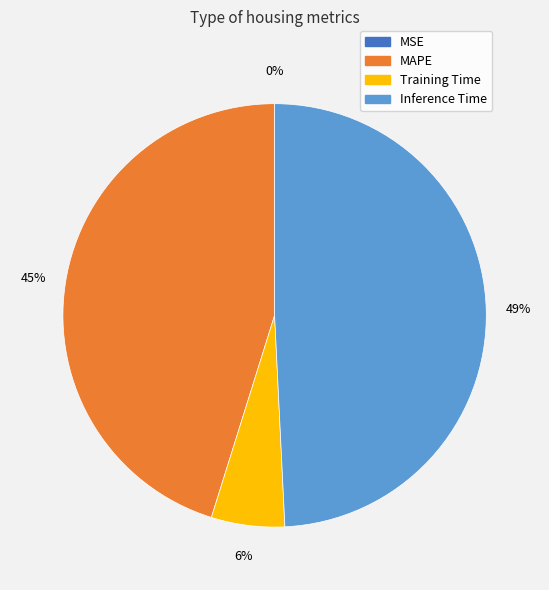

True or false: MAPE accounts for 35% of the total.

False